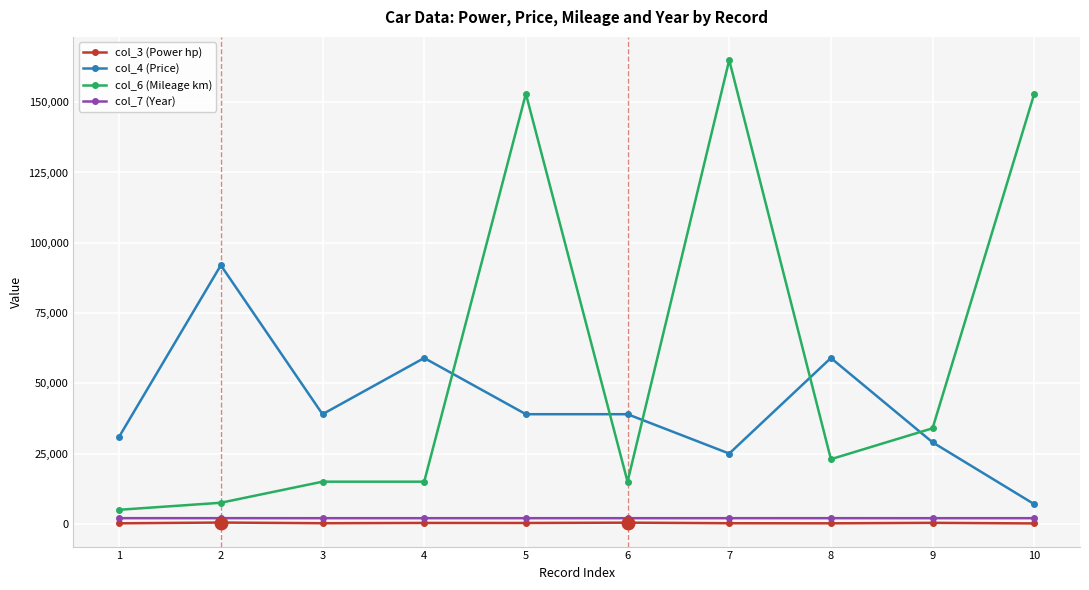

What is the sum of all col_6 (Mileage km) values?

585500